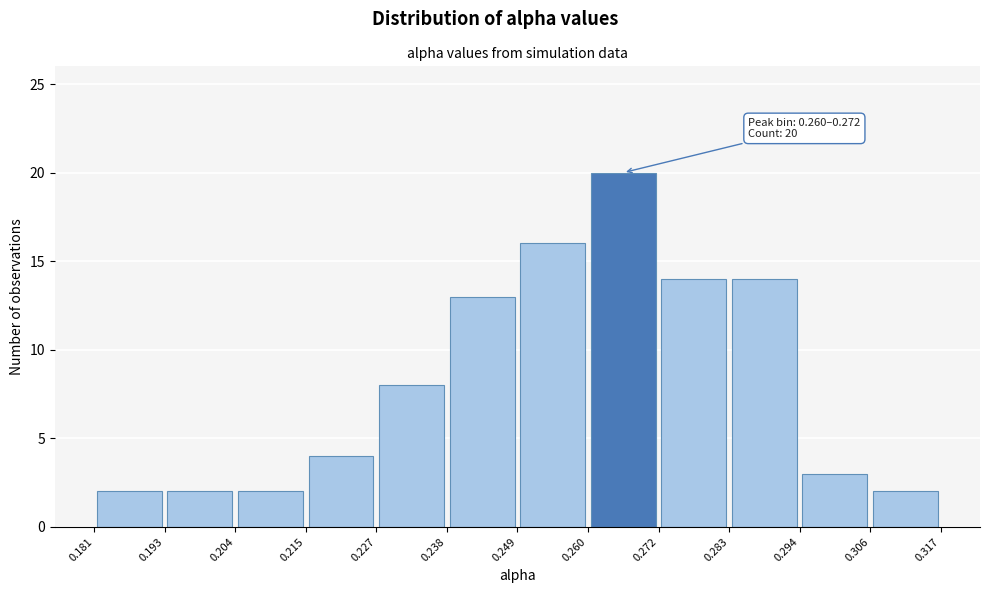

Which range on the x-axis has the tallest bar?

0.260 to 0.272